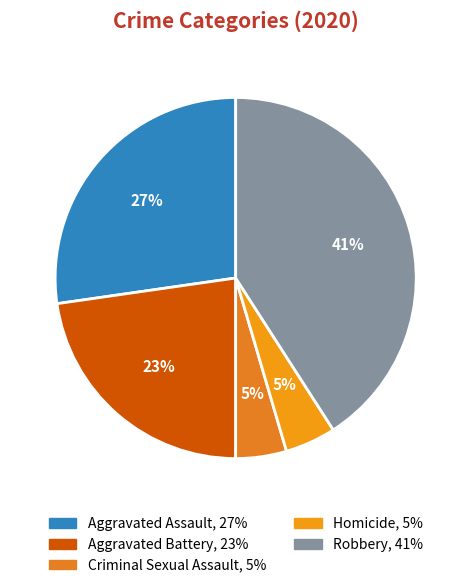

Approximately how many times larger is the value at Aggravated Assault compared to Robbery?

0.7